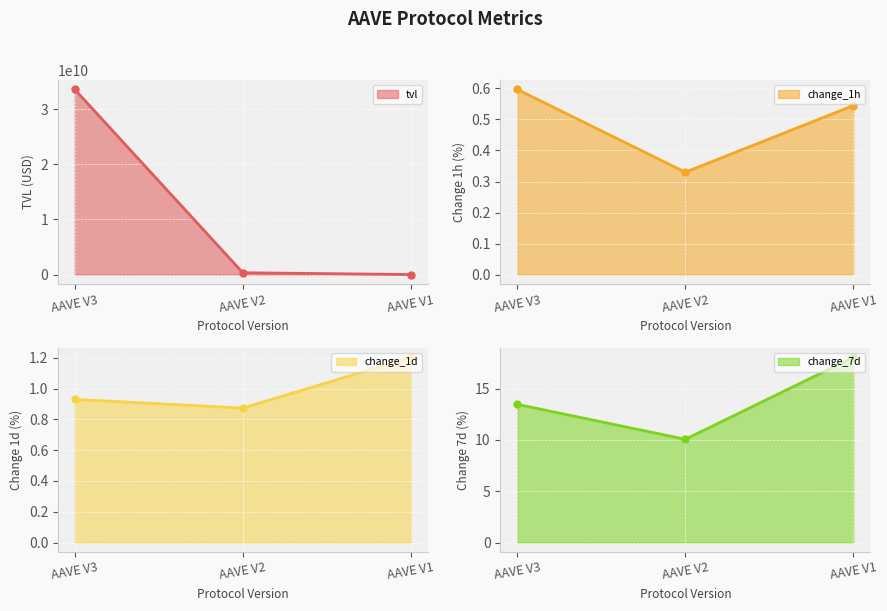

List the labels in order of change_7d line value, smallest first.

AAVE V2, AAVE V3, AAVE V1